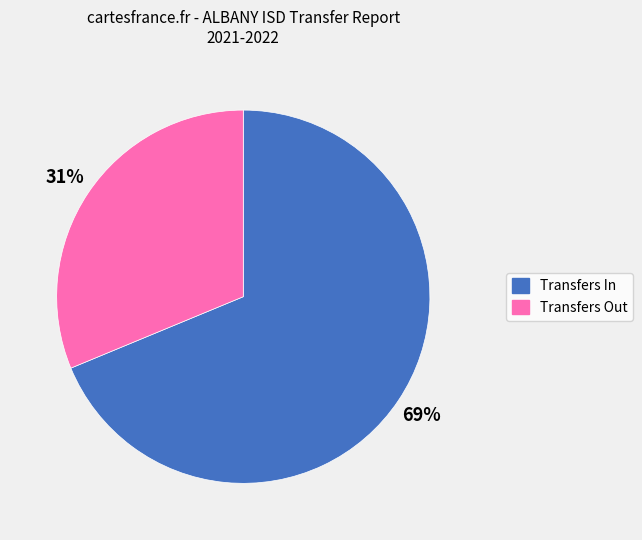

Which has a higher value, Transfers In or Transfers Out?

Transfers In